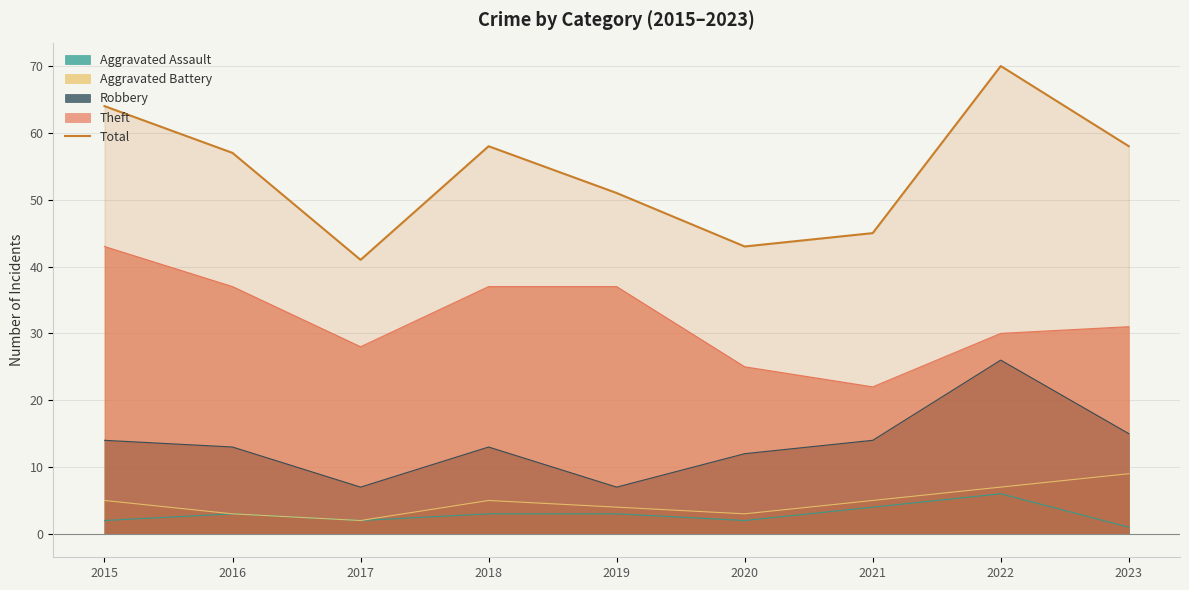

How many points are higher than both their immediate neighbors (excluding endpoints)?

2